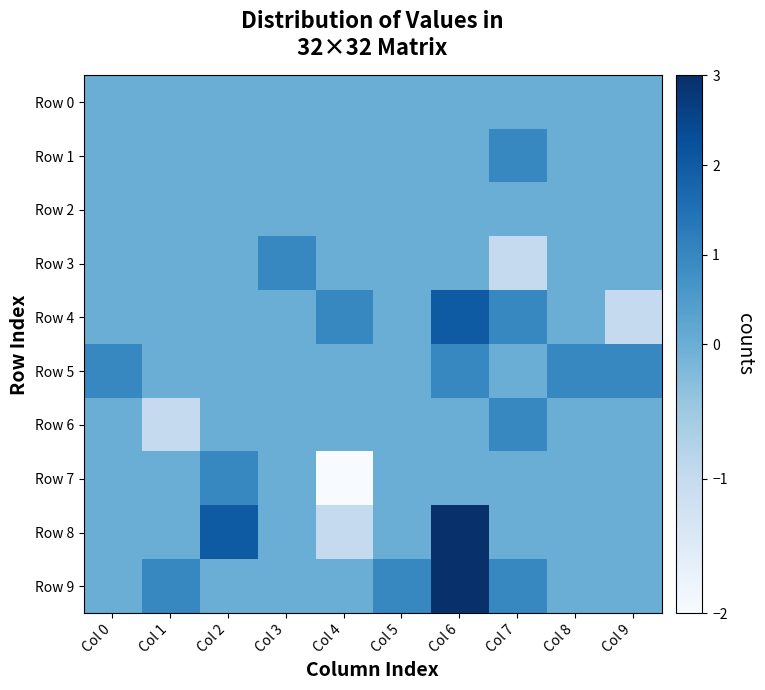

Which label corresponds to the largest value in the chart?

Col 6